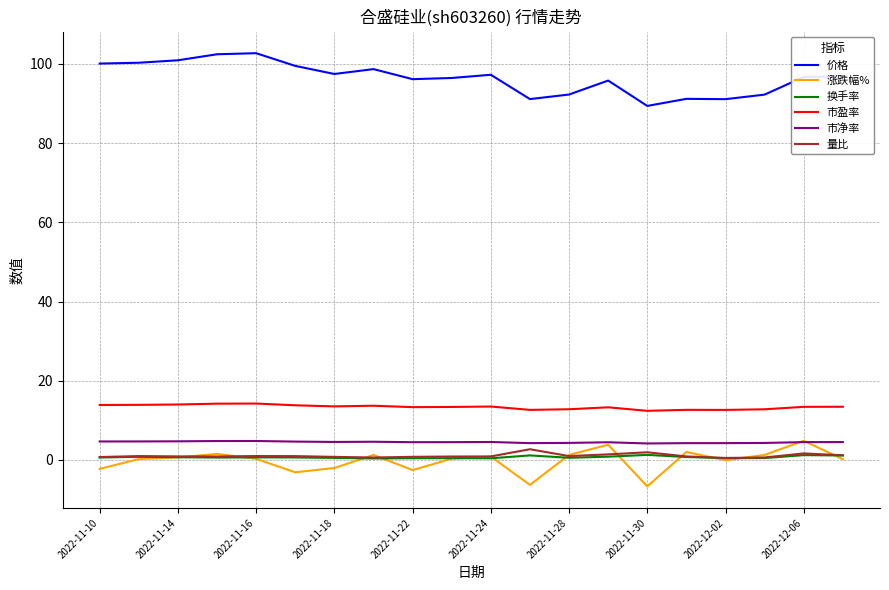

Which series has the largest total across all categories?

价格